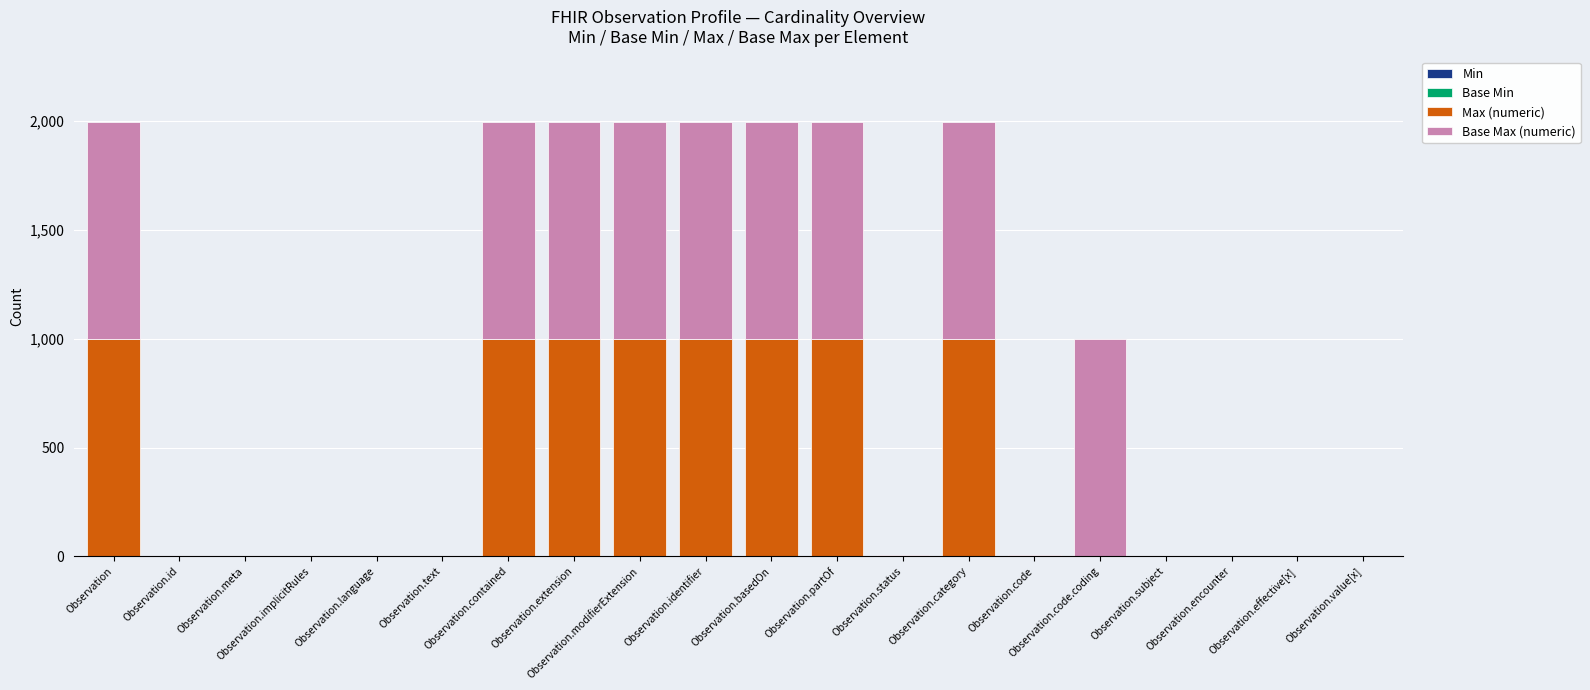

At which label is Base Min closest to 0?

Observation